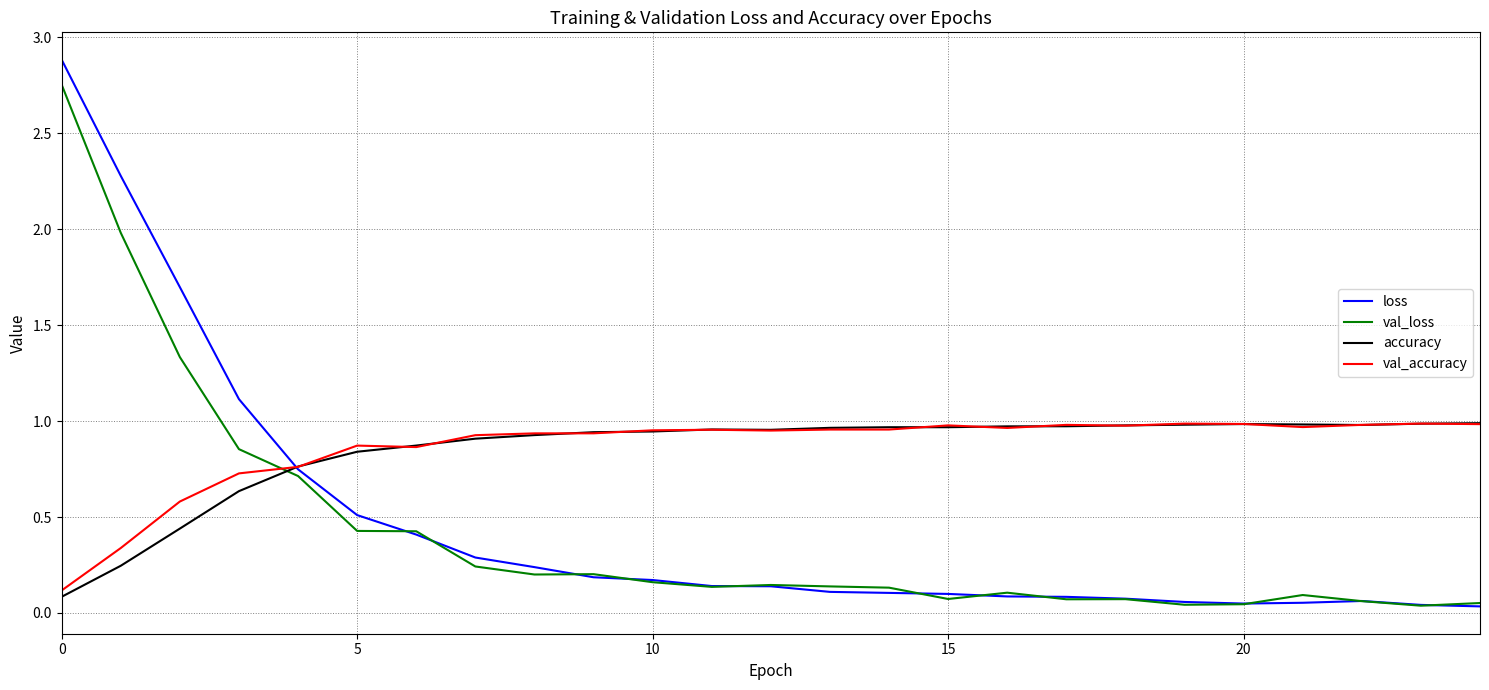

At which category does val_accuracy reach its first local valley?

6